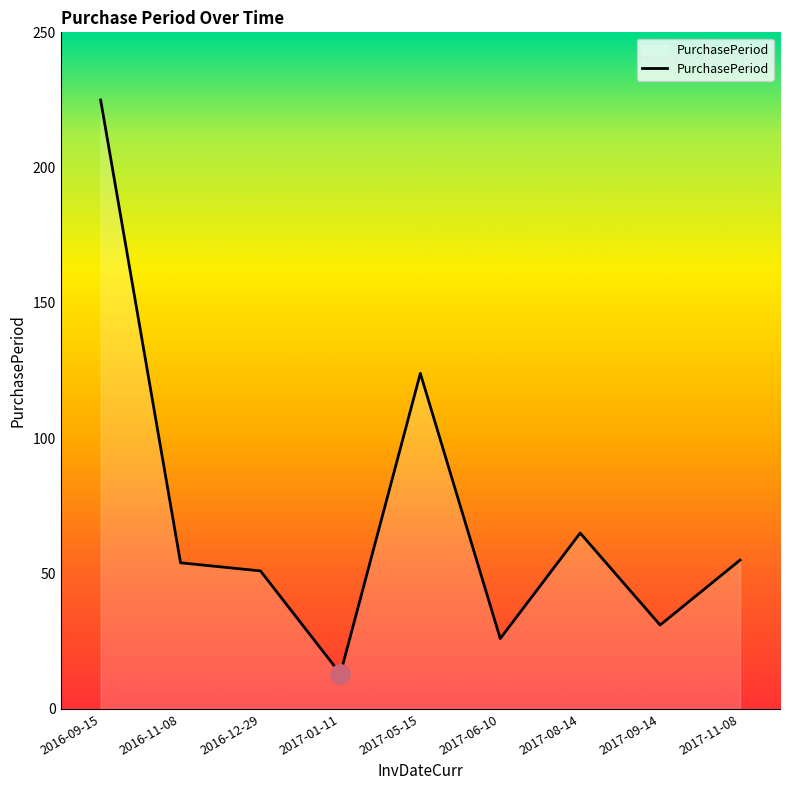

Approximately how many times larger is the value at 2016-09-15 compared to 2017-01-11?

17.3